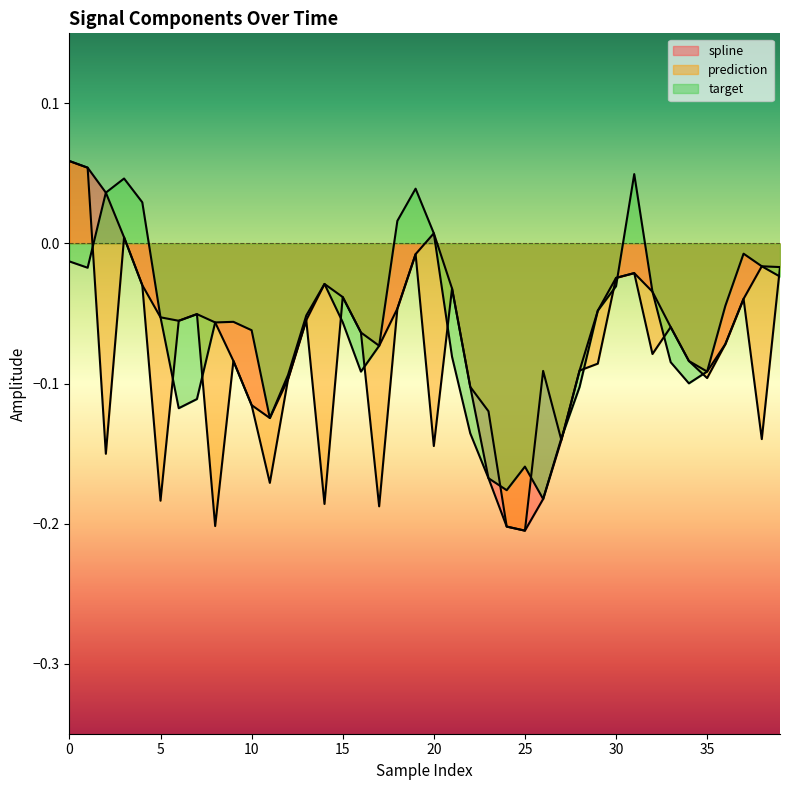

Which category has the lowest value across all series?

25